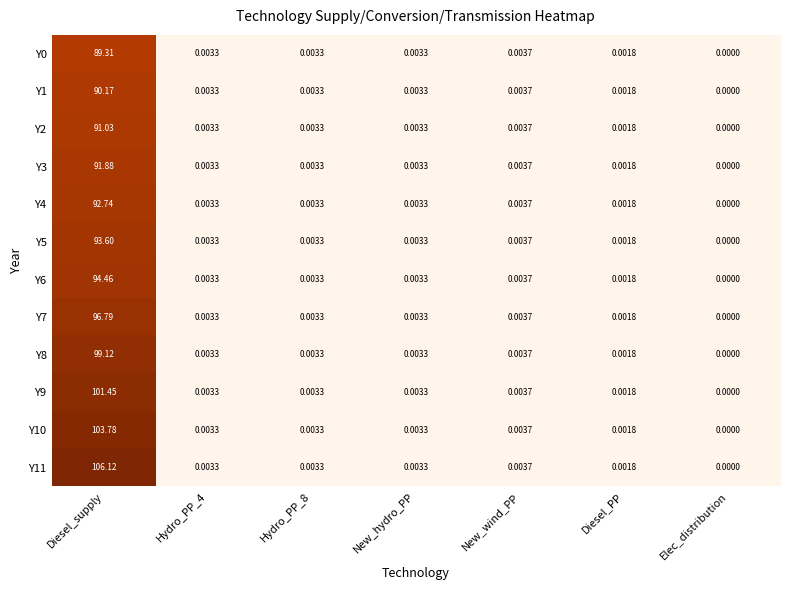

Which series has the largest total across all categories?

Y11